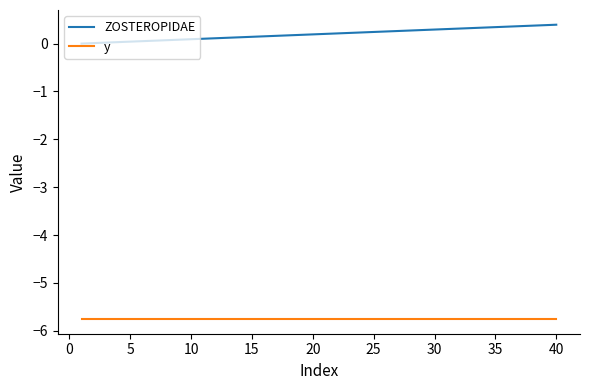

True or false: ZOSTEROPIDAE and y intersect in this chart.

False